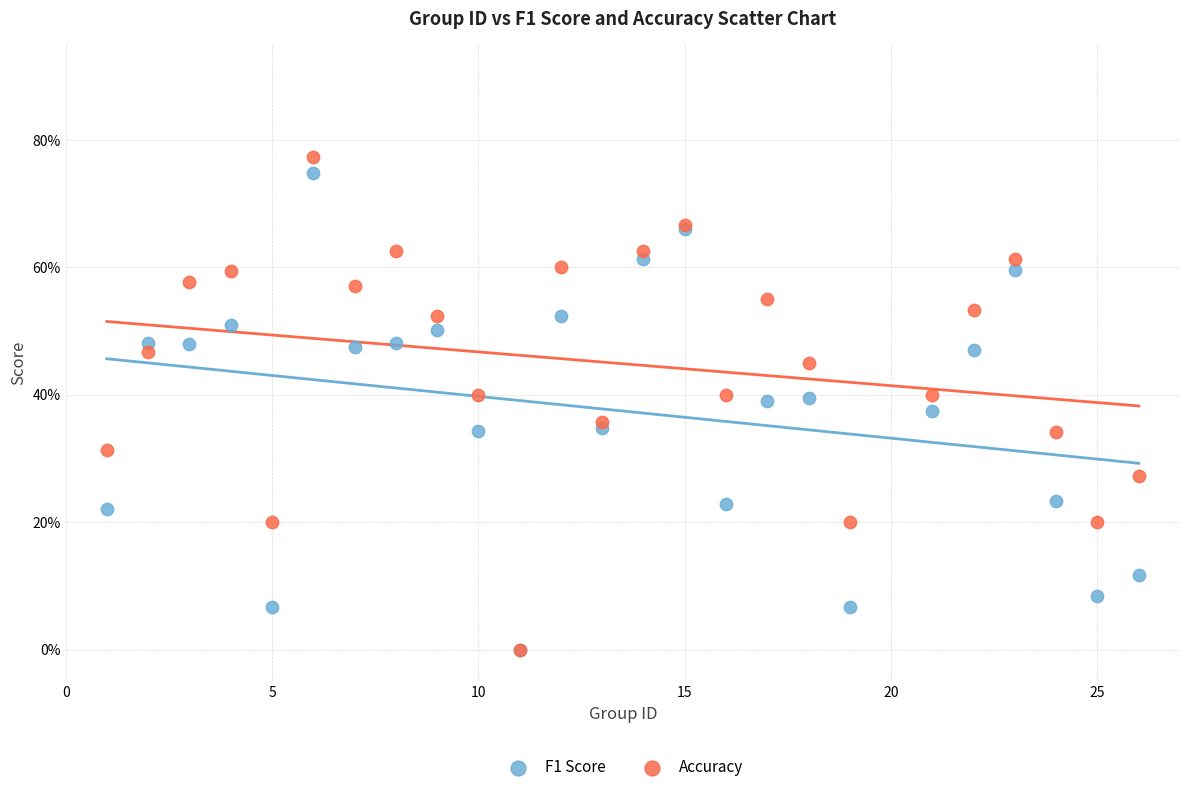

Which series has the largest Y range (max minus min)?

Accuracy